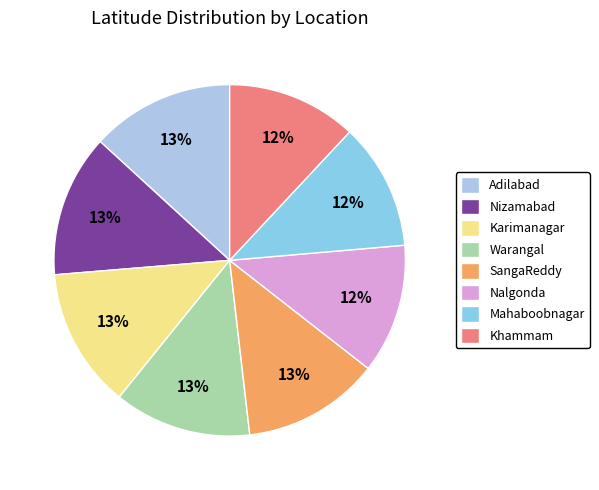

What is the total percentage of Karimanagar and Mahaboobnagar?

24.5%